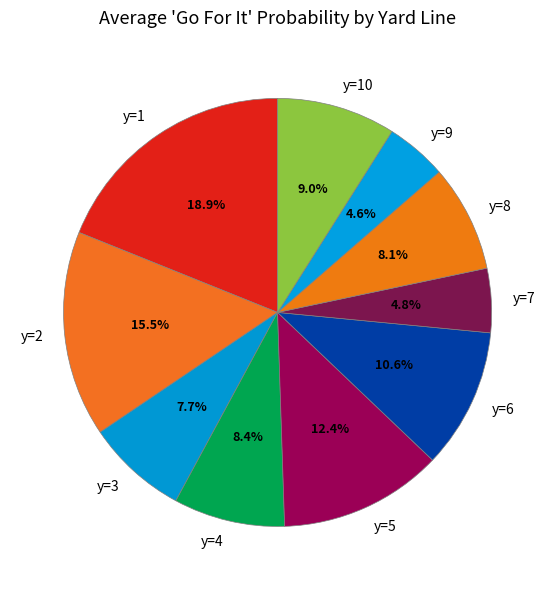

To the nearest percent, what is the difference between the y=10 and y=4 slice percentages?

1%